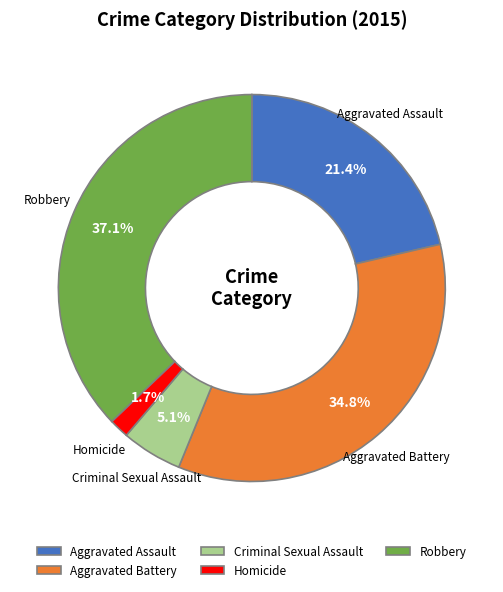

Count the number of slices in the pie.

5